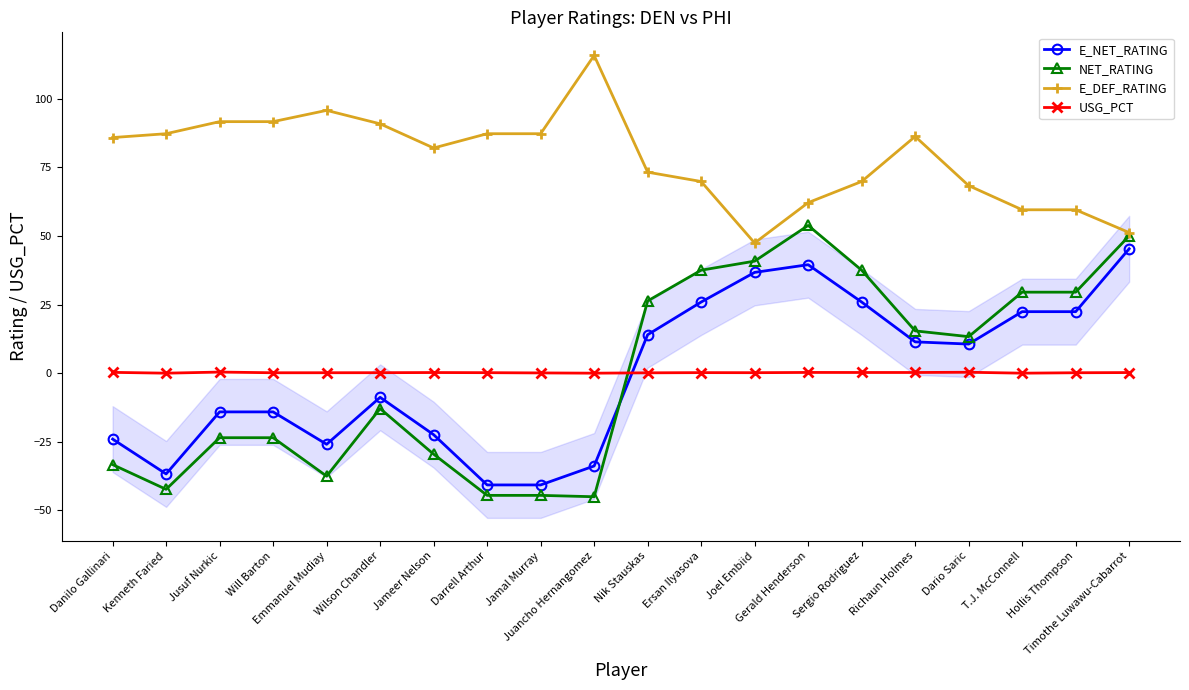

In E_DEF_RATING, how many points are lower than both neighbors (excluding endpoints)?

2